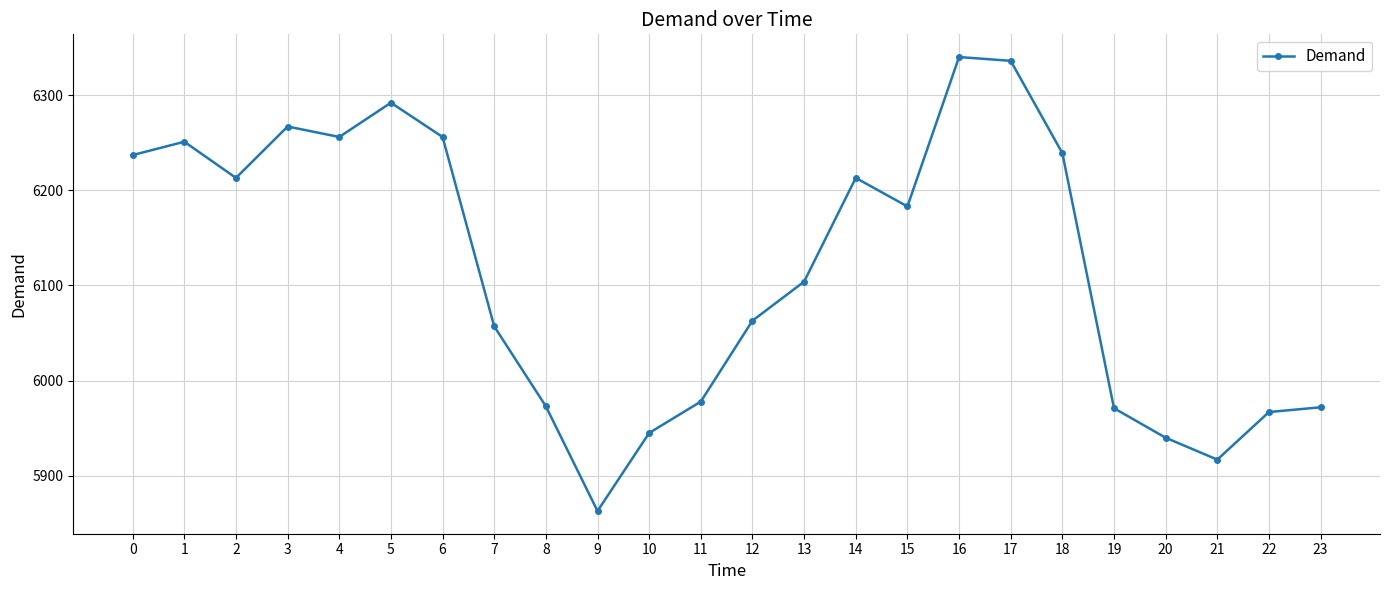

What is the smallest value displayed?

5863